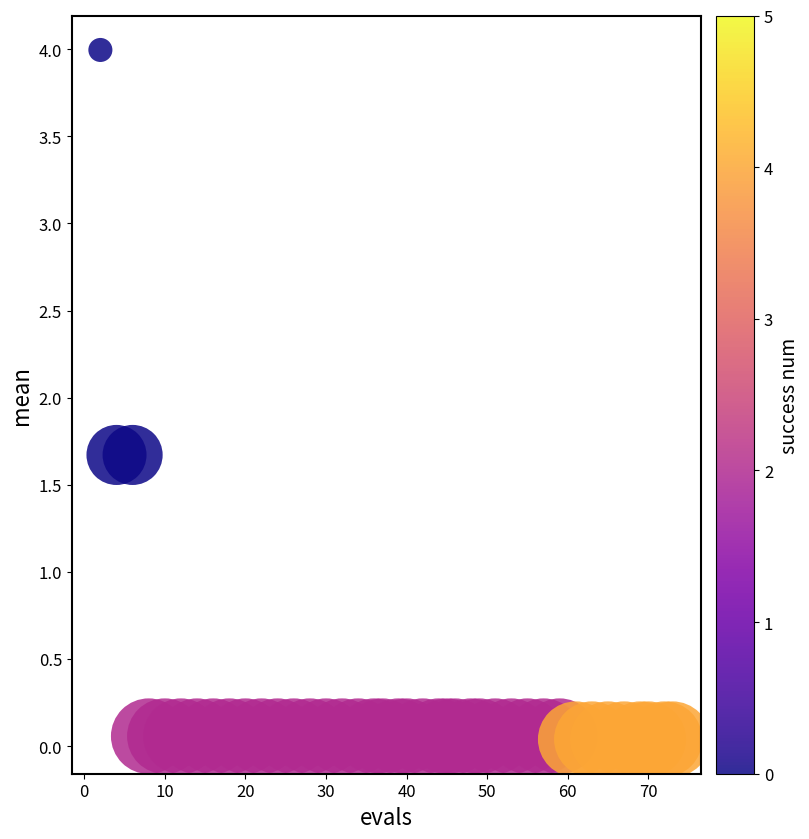

What is the range of X values (max minus min)?

71.0